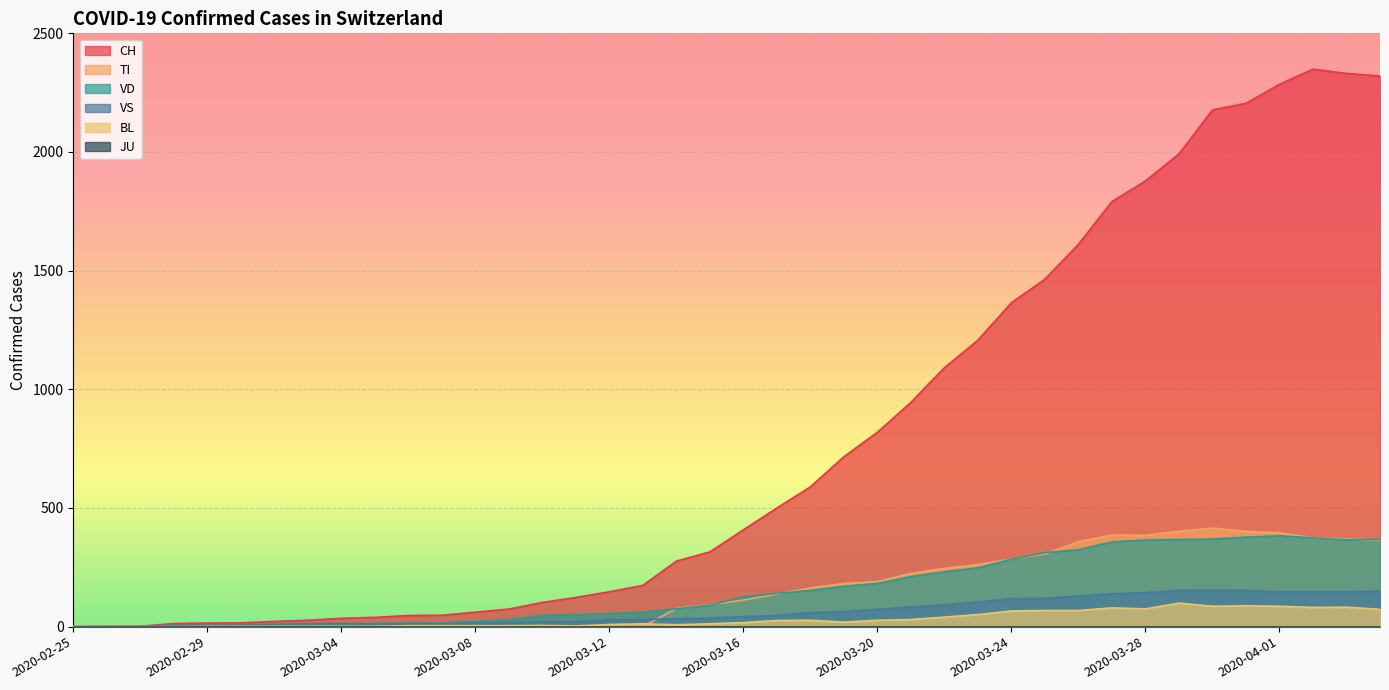

The VS series shows 245 at 2020-03-27. True or false?

False